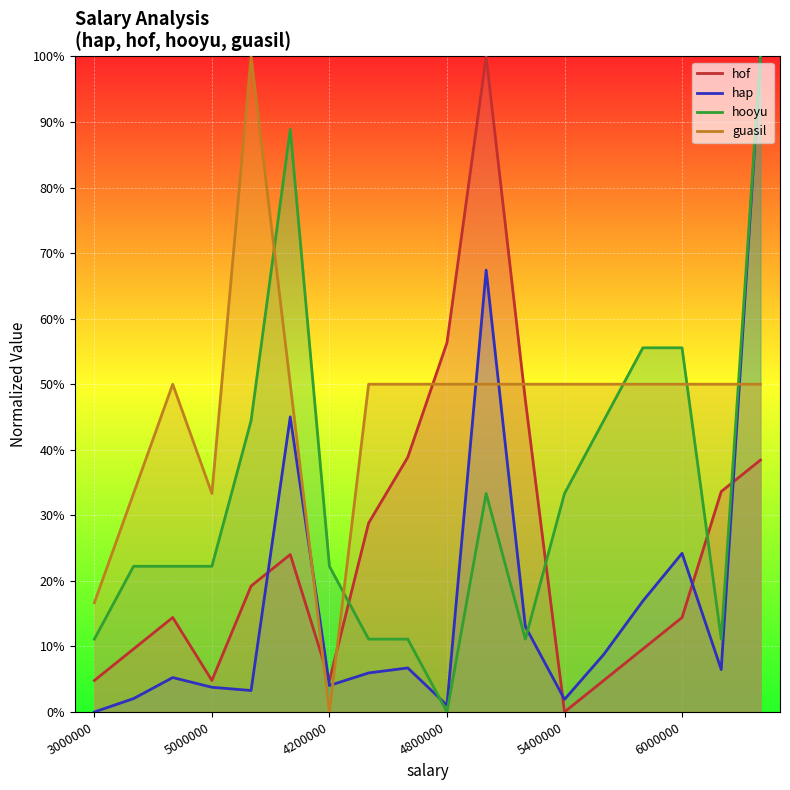

How many interior local peaks does the guasil series have?

2